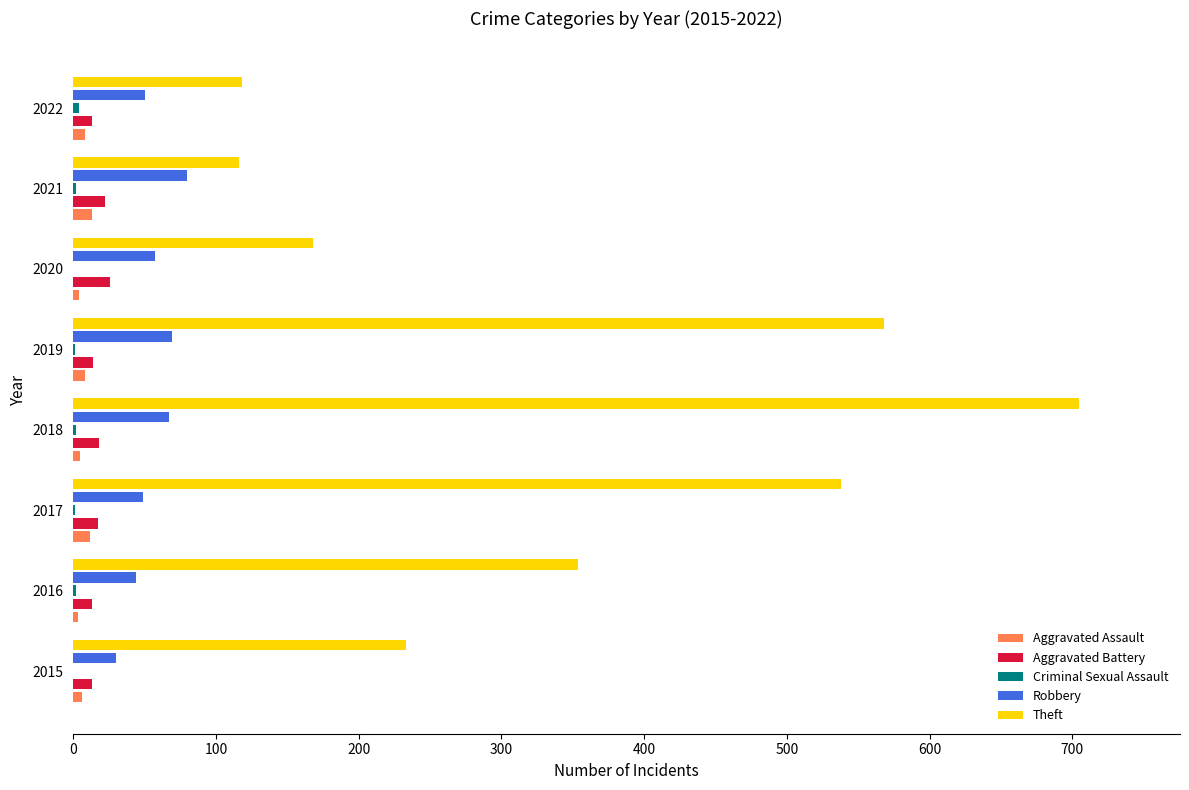

What is the greatest value displayed?

705